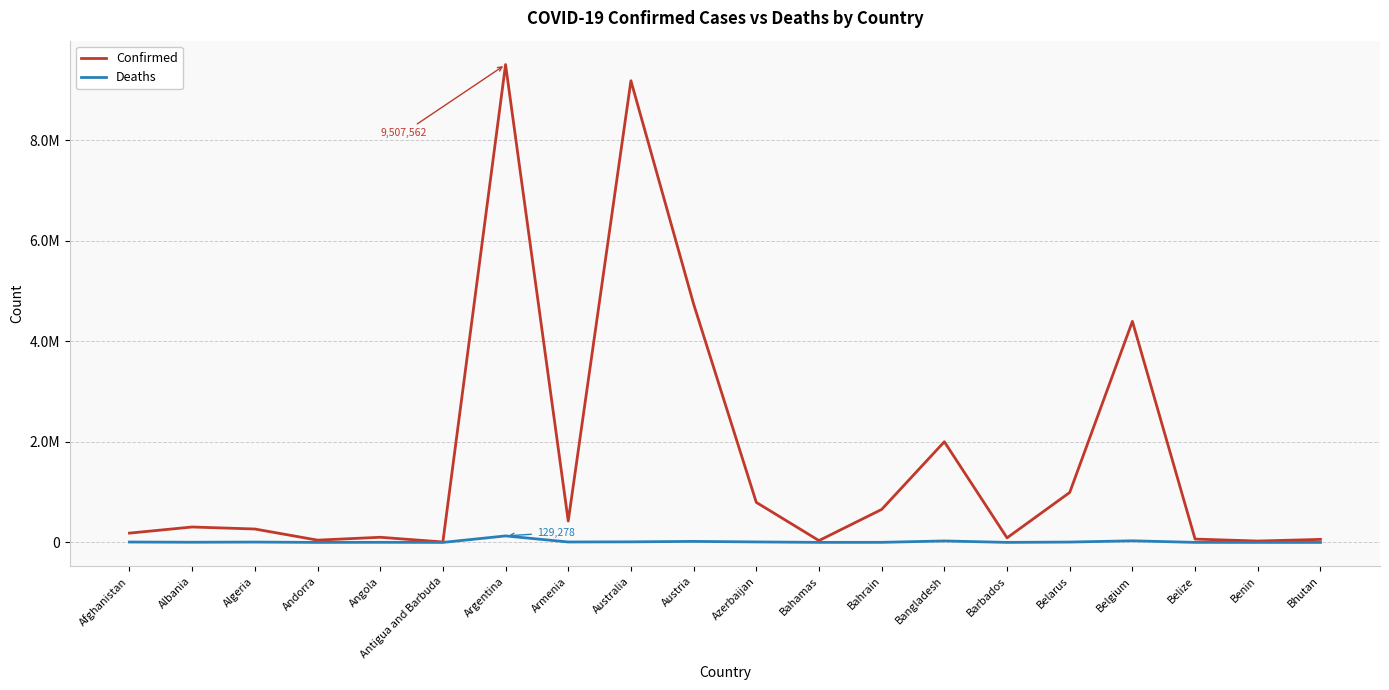

True or false: Deaths and Confirmed cross at least once.

False